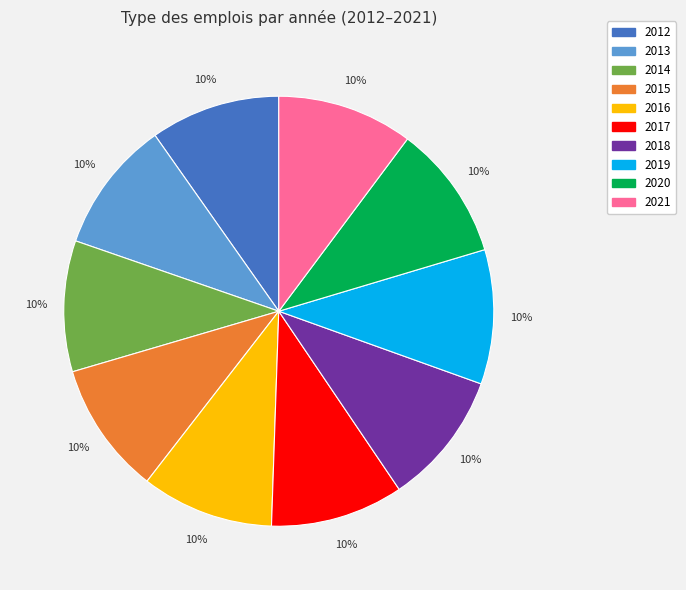

Is there a majority slice in this chart?

No